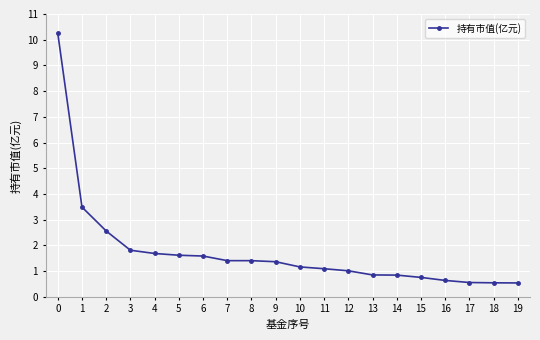

What is the value of the 18th point from the left?

0.6